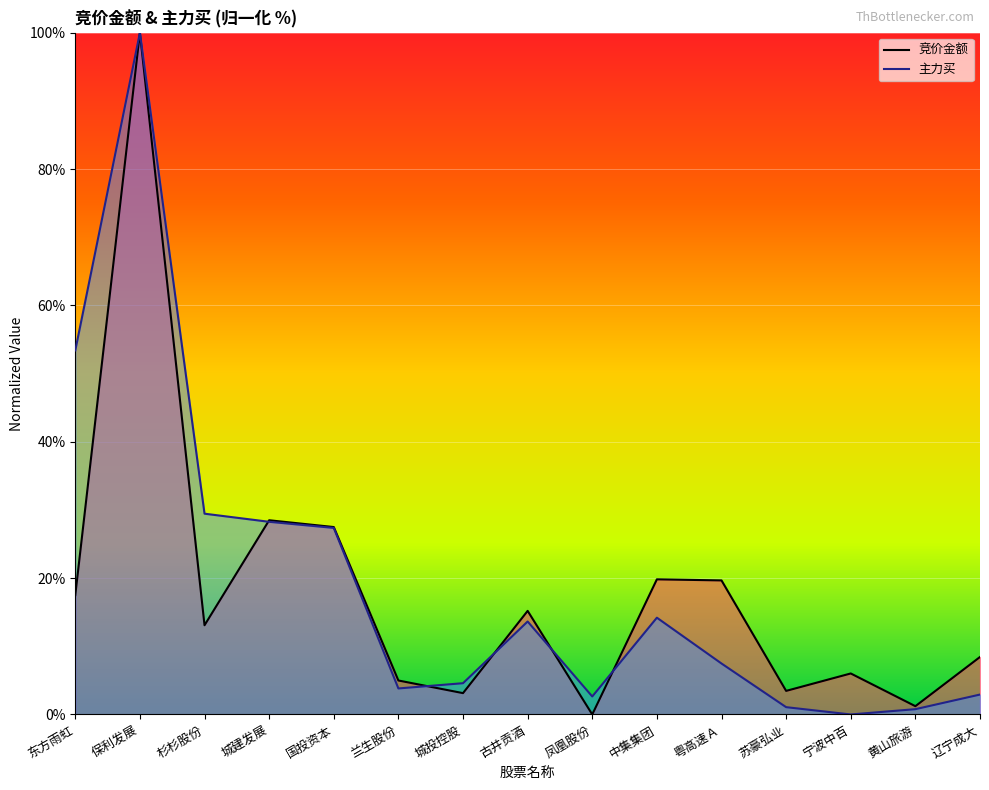

After their last crossing, which series has the higher values: 竞价金额 or 主力买?

竞价金额